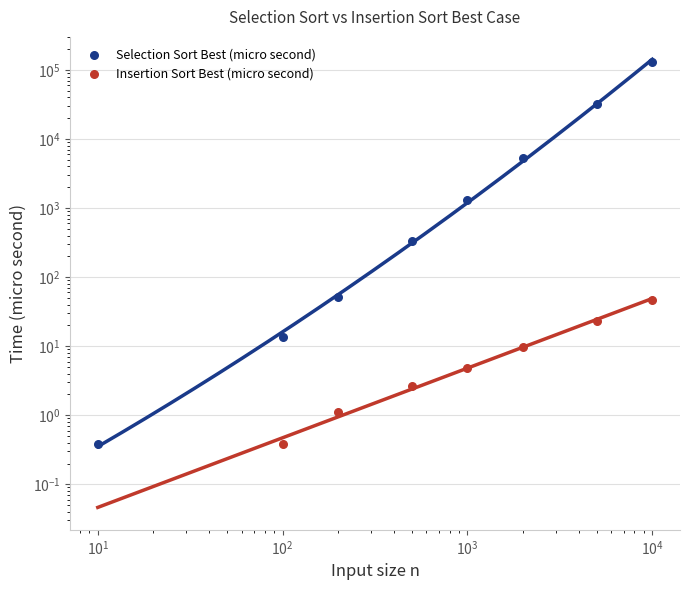

At how many categories does at least one series exceed 101696?

1